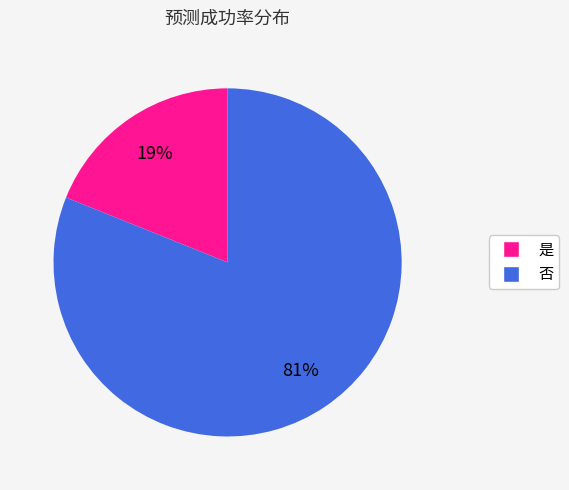

Rank the categories by value from highest to lowest.

否, 是